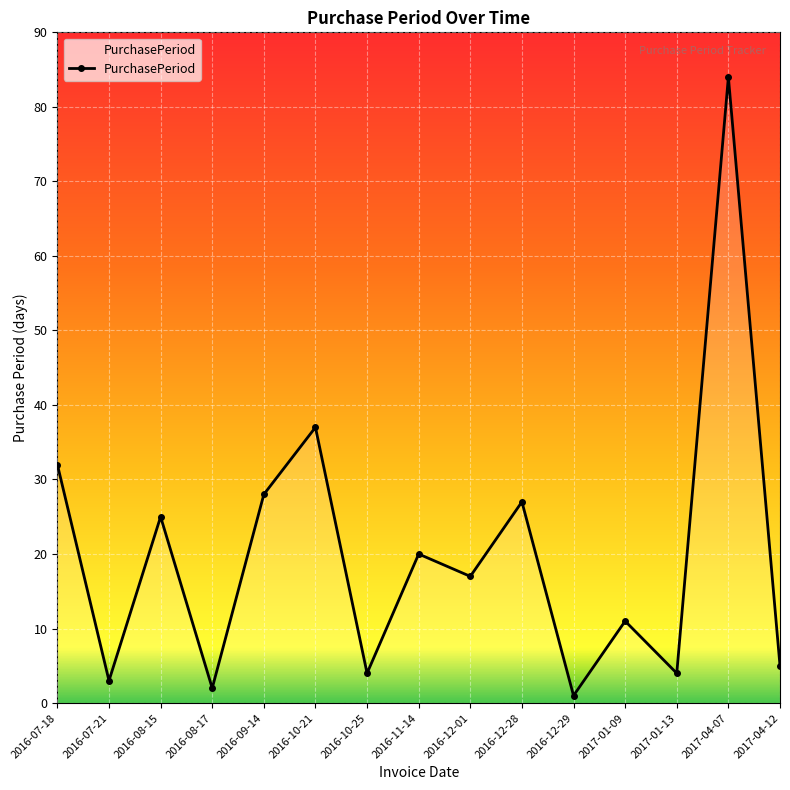

At which category does the chart reach its peak across all series?

2017-04-07